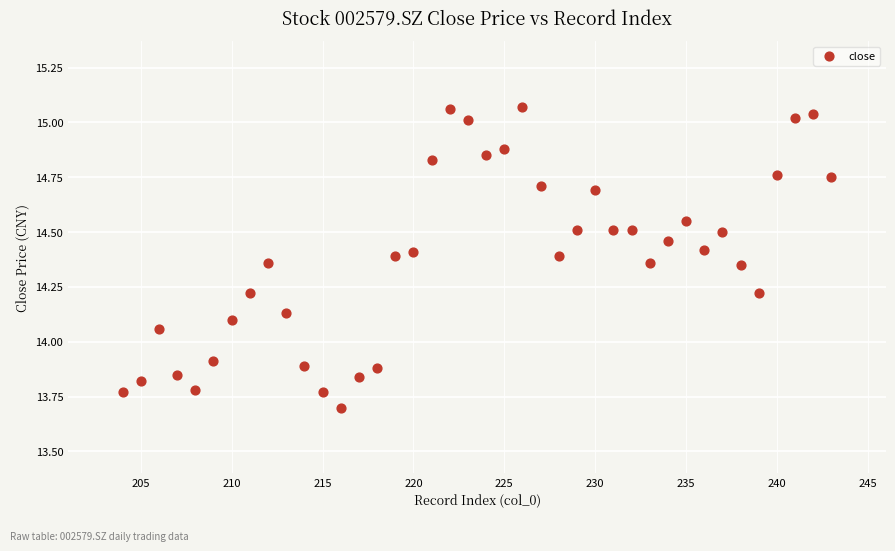

What is the range of Y values (max minus min)?

1.4